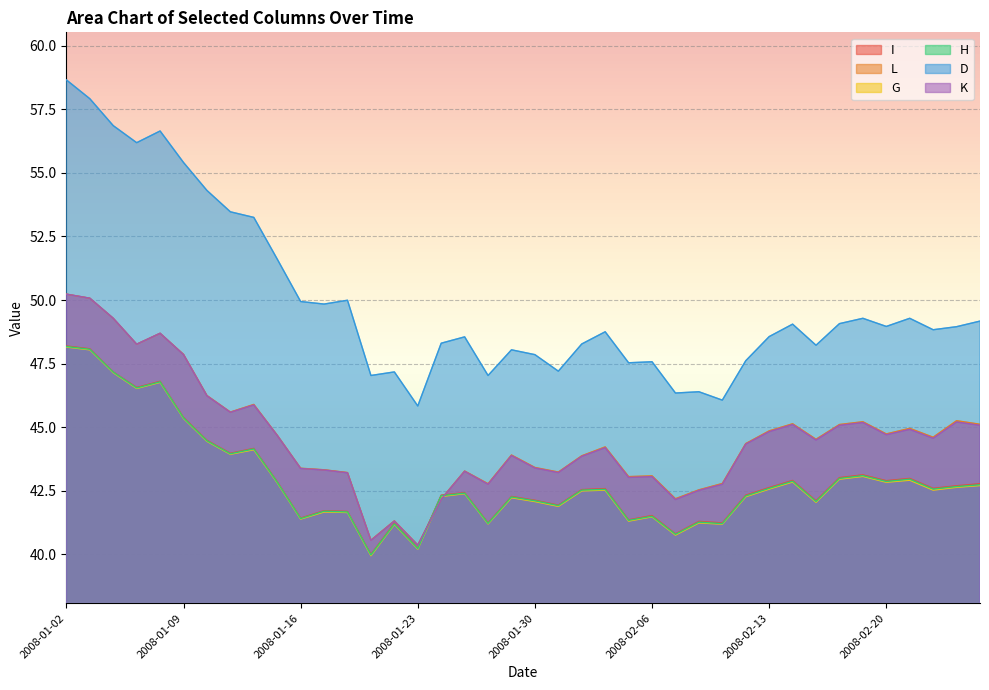

Rank the series at 2008-01-15 from highest to lowest value.

D, L, K, I, H, G